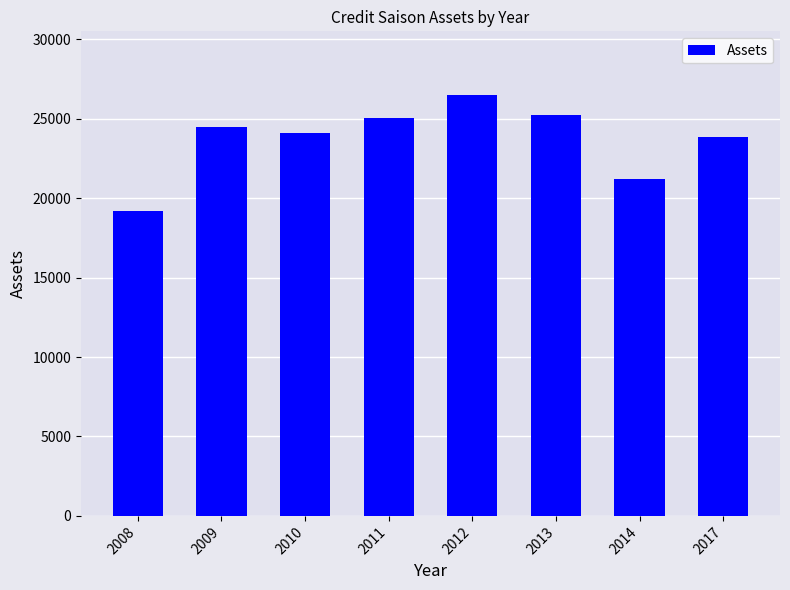

Read the value at 2011, to the nearest 100.

25100